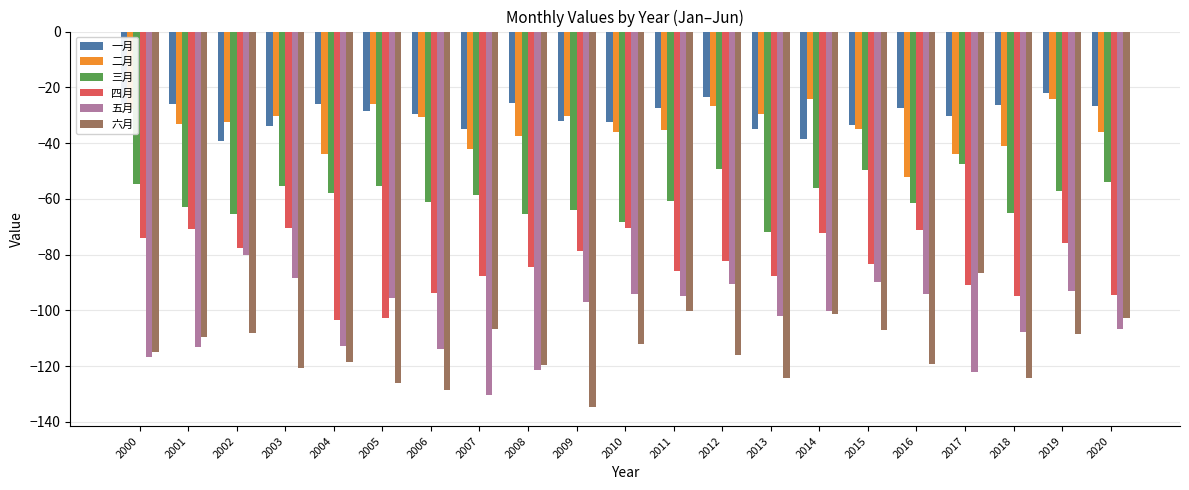

The 二月 series shows -18.5 at 2002. True or false?

False